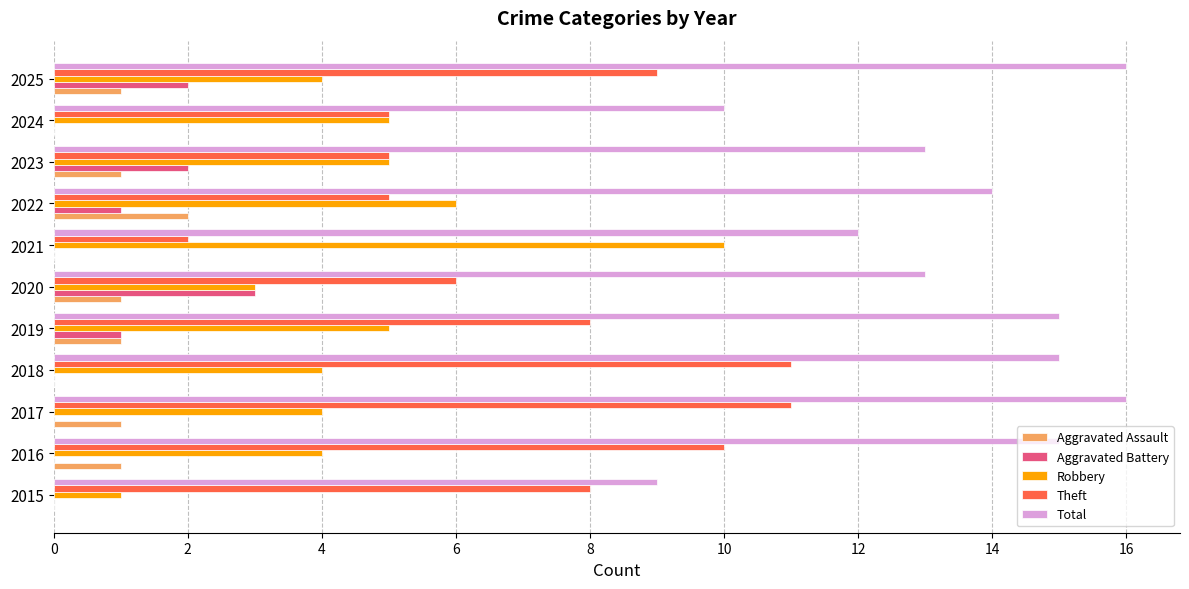

Is the value of Aggravated Assault at 2024 greater than the value of Theft at 2019?

No